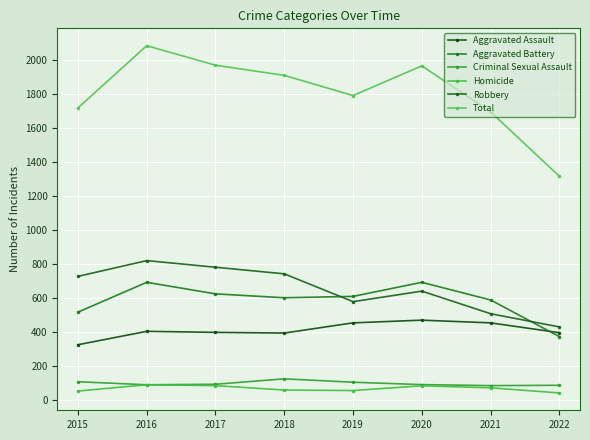

What is the sum of all Criminal Sexual Assault values?

760